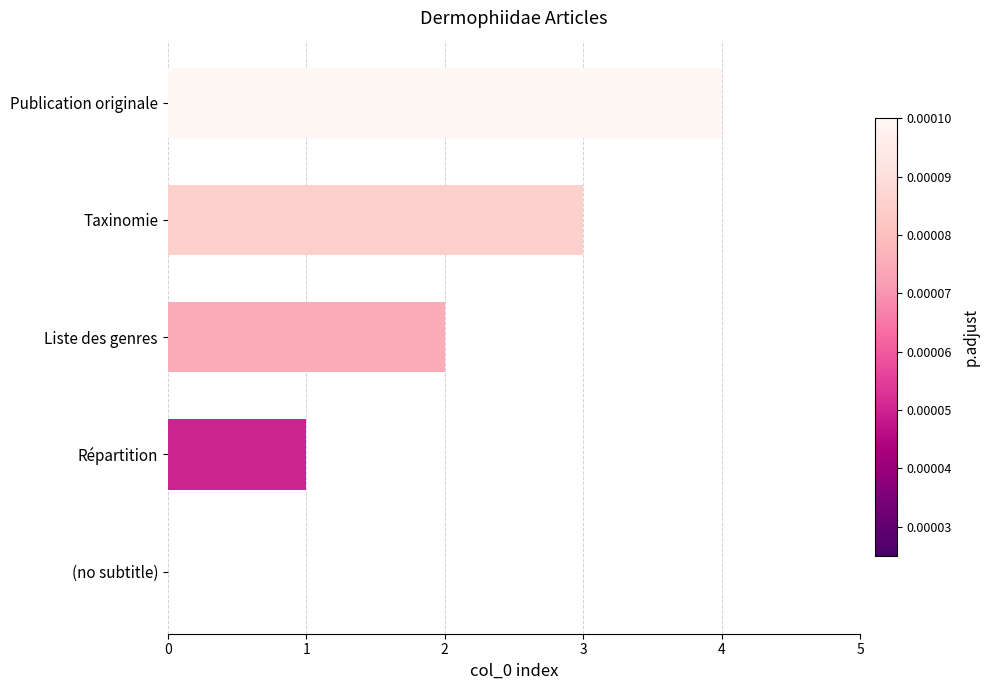

What is the approximate value at Publication originale?

4